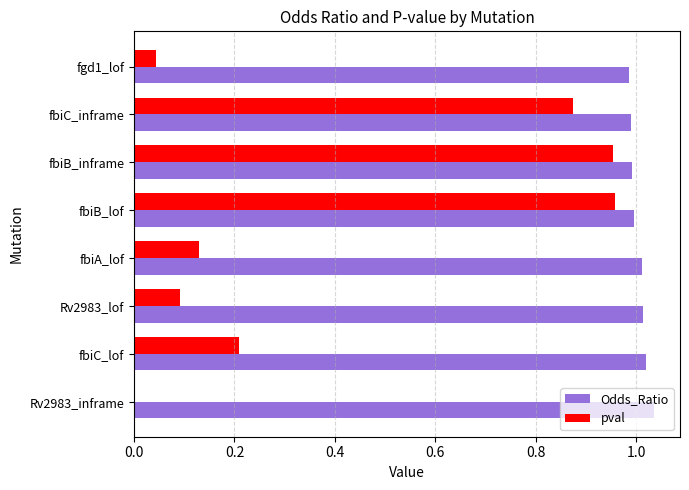

What is the total value across all series at fbiB_inframe?

1.9